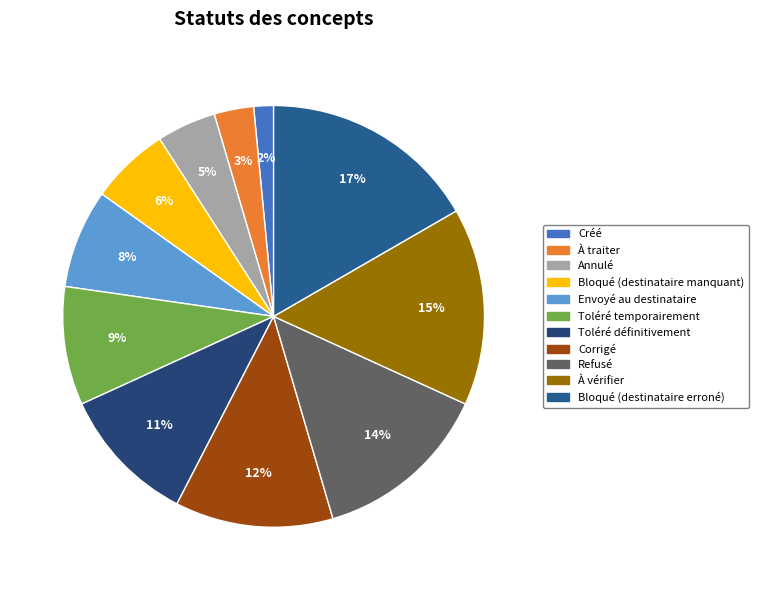

To the nearest percent, what is the difference between the largest and smallest slice percentages?

15%